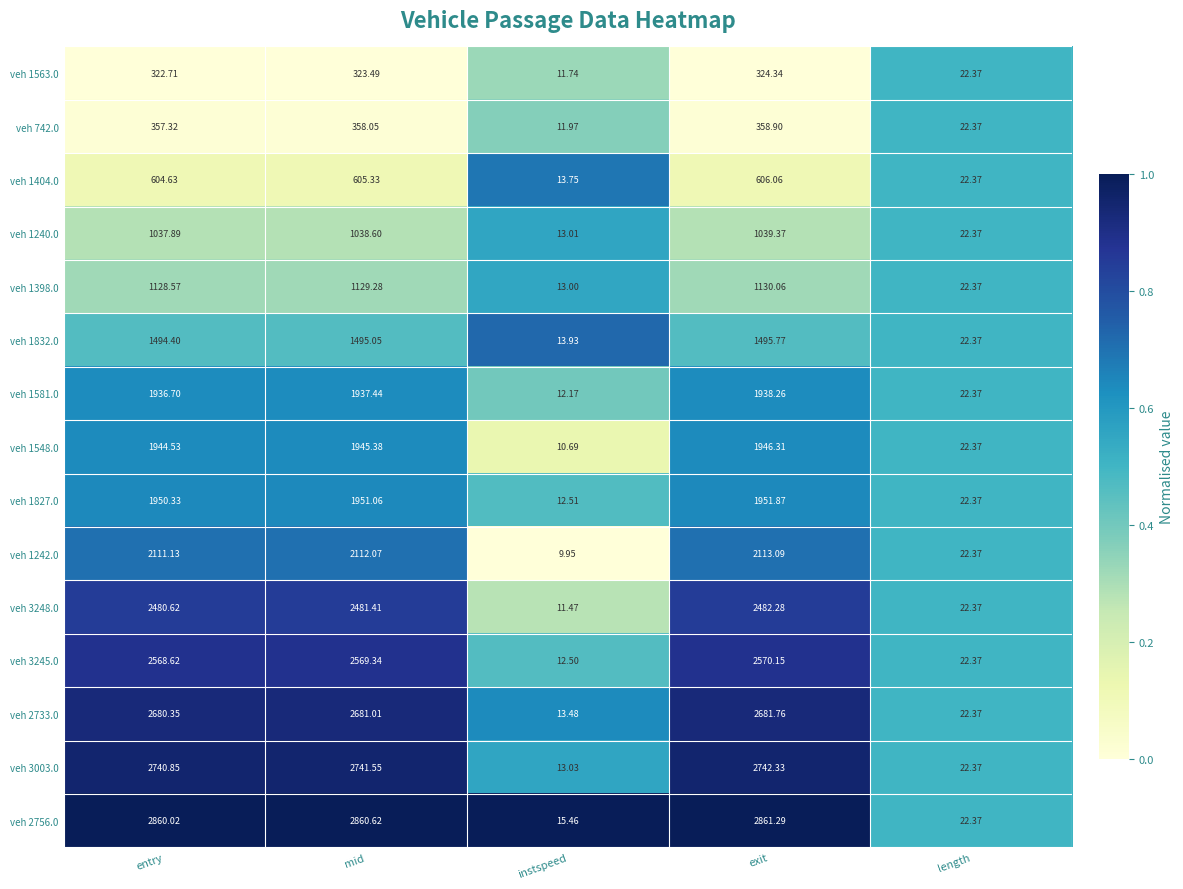

Is the value of veh 1240.0 at entry greater than the value of veh 1827.0 at mid?

No